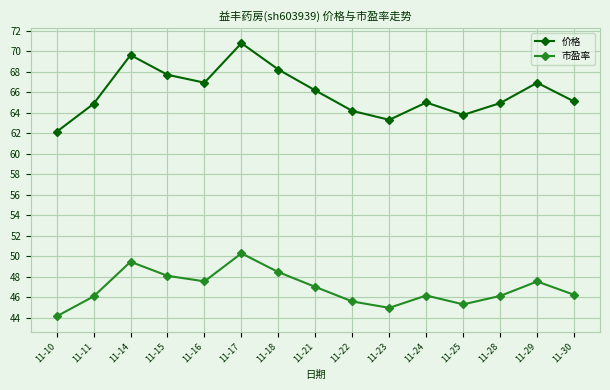

True or false: 市盈率 has a value of 47.6 at 11-29.

True